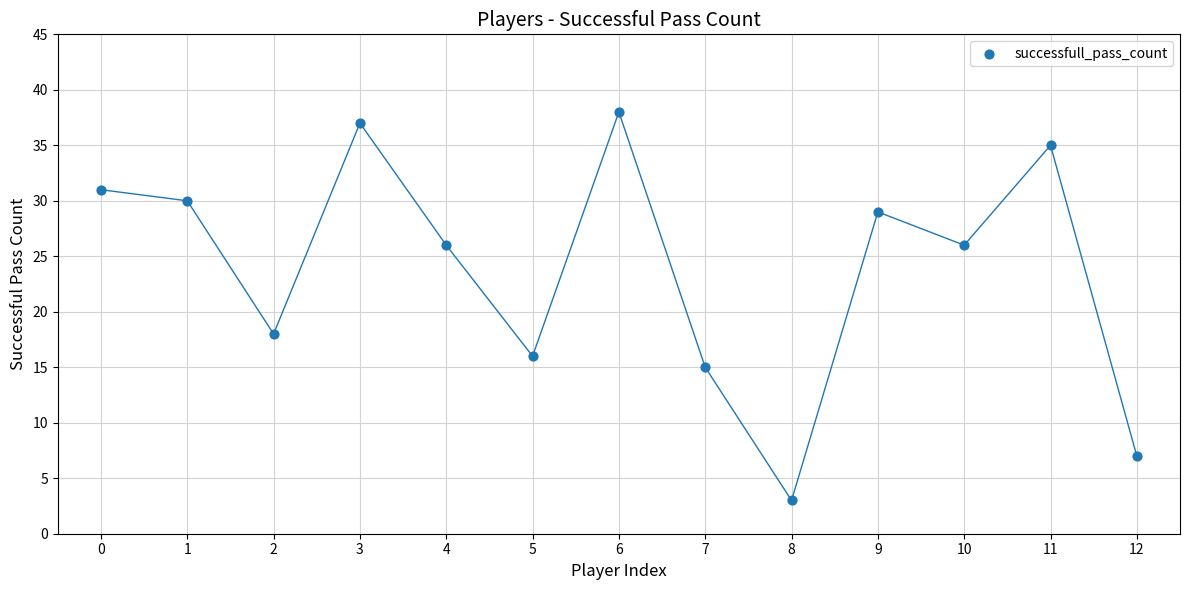

What Y value in the scatter plot is closest to 20?

18